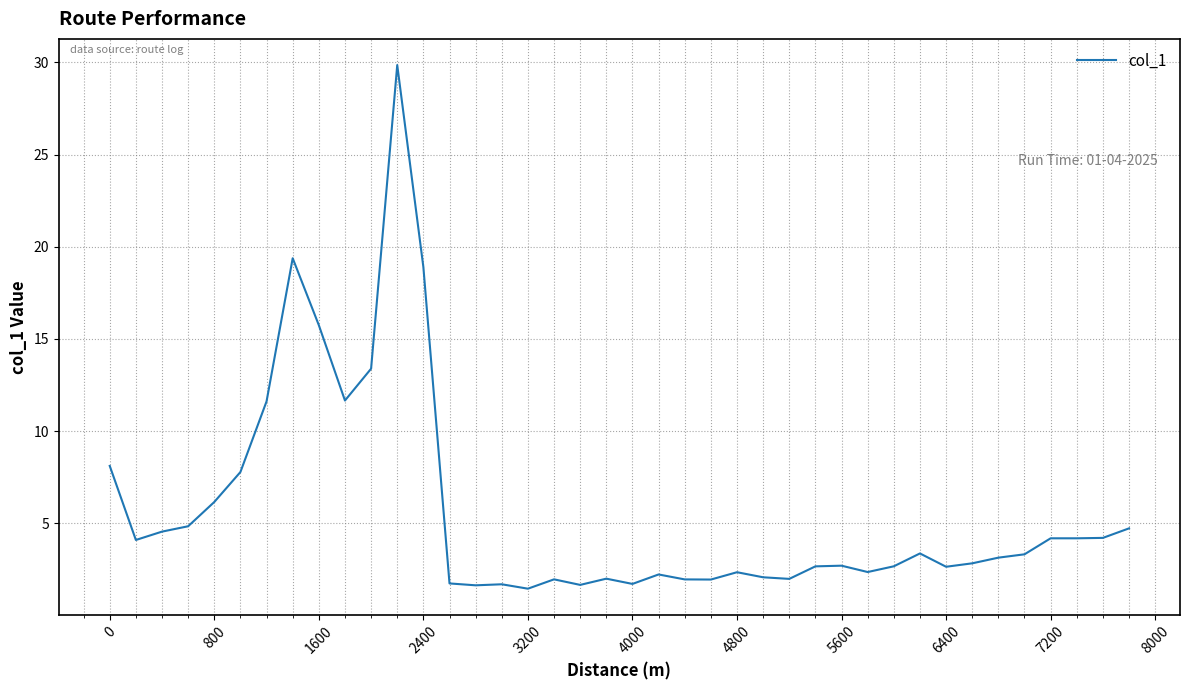

What is the difference between the maximum and minimum values?

28.4